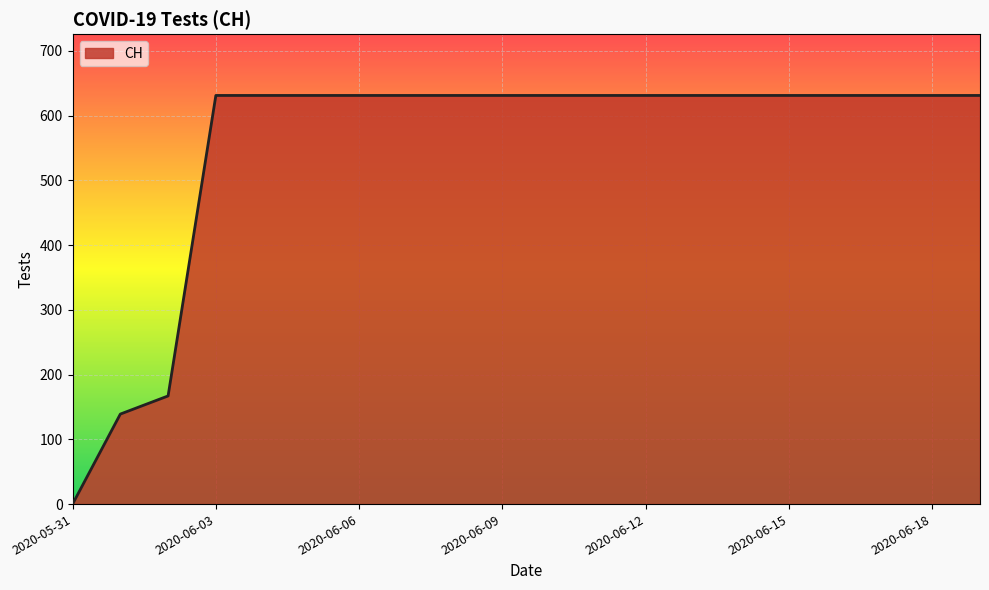

What is the difference between the maximum and minimum values?

631